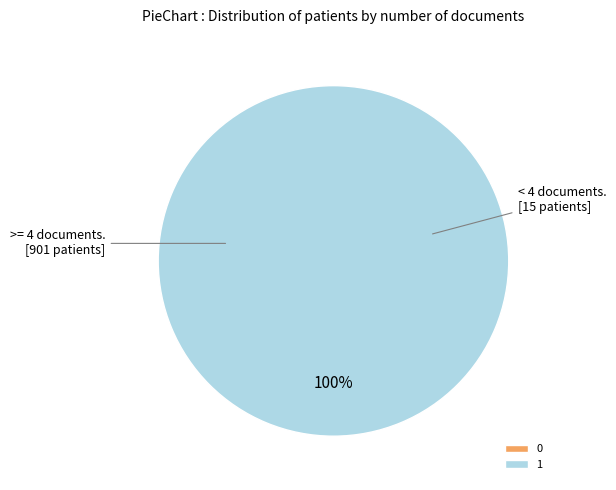

Does 0 account for over 50% of the chart?

No